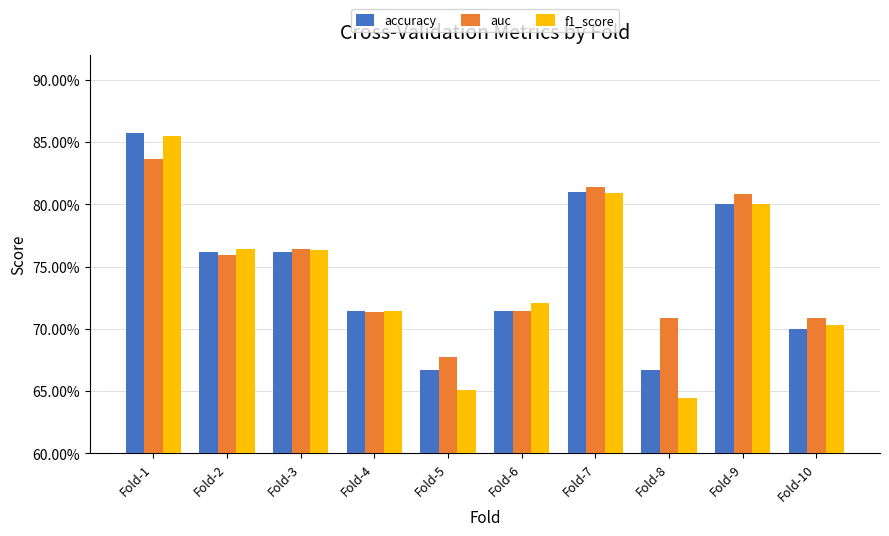

The value of accuracy at Fold-1 is 0.4. True or false?

False